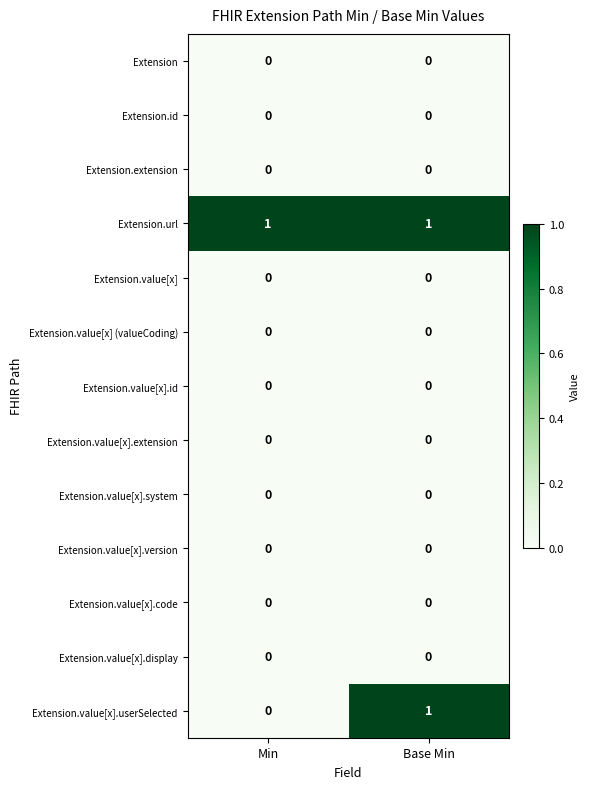

What is the greatest value displayed?

1